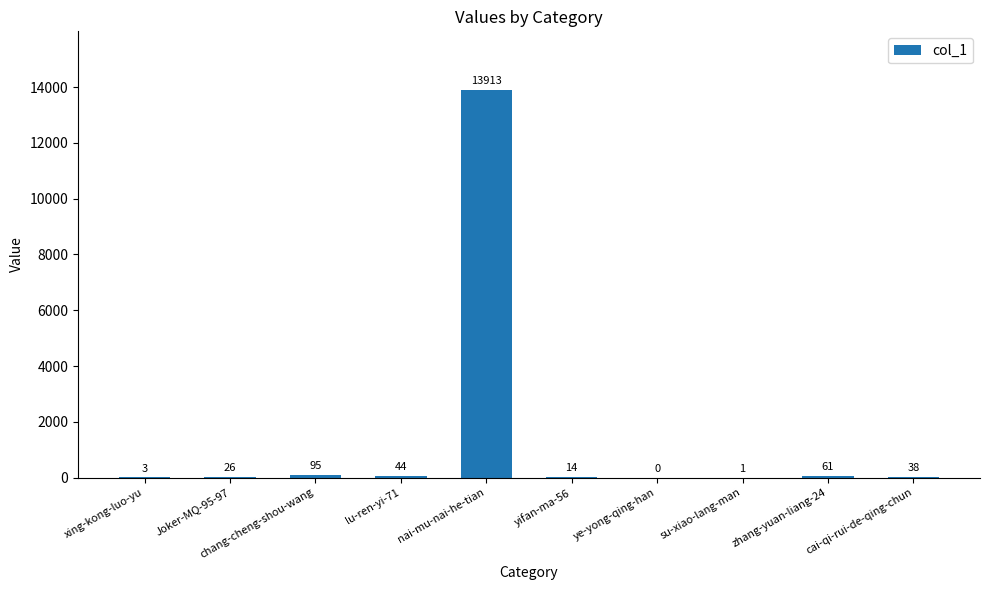

At which label does the data first exceed 38?

chang-cheng-shou-wang